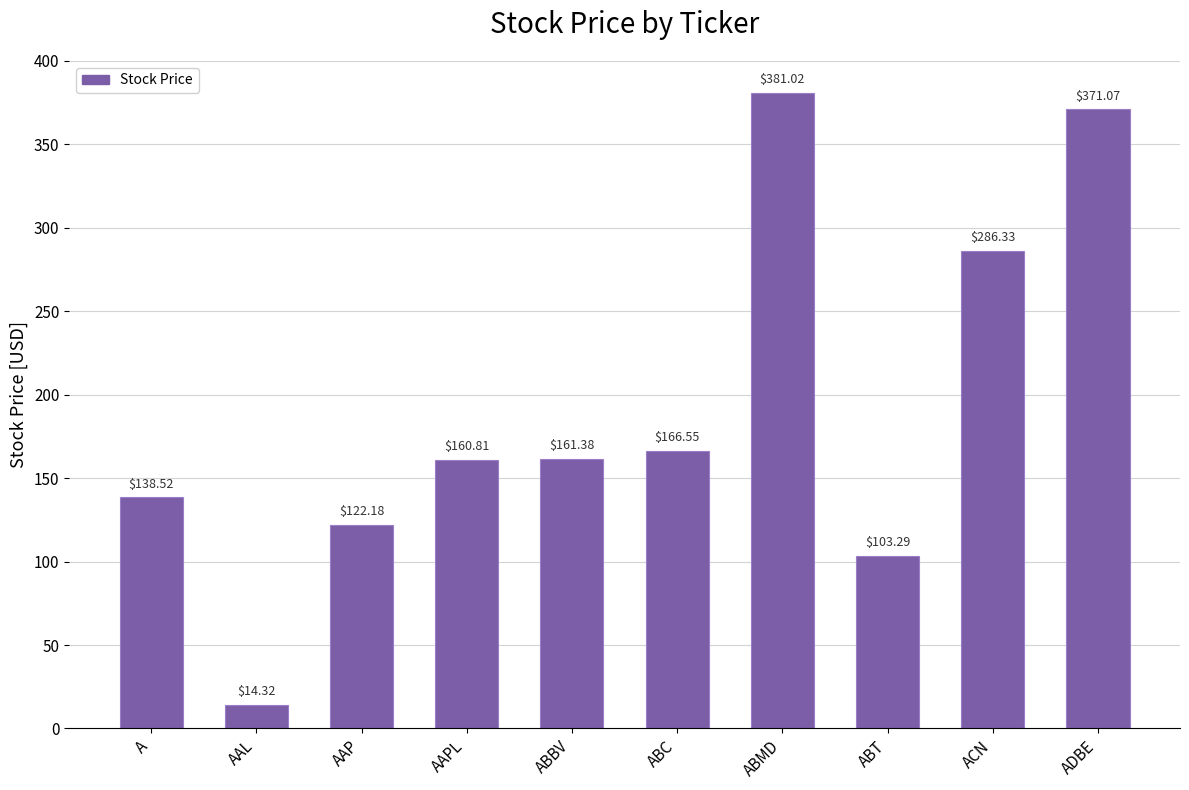

Which has a higher value, AAP or ABT?

AAP